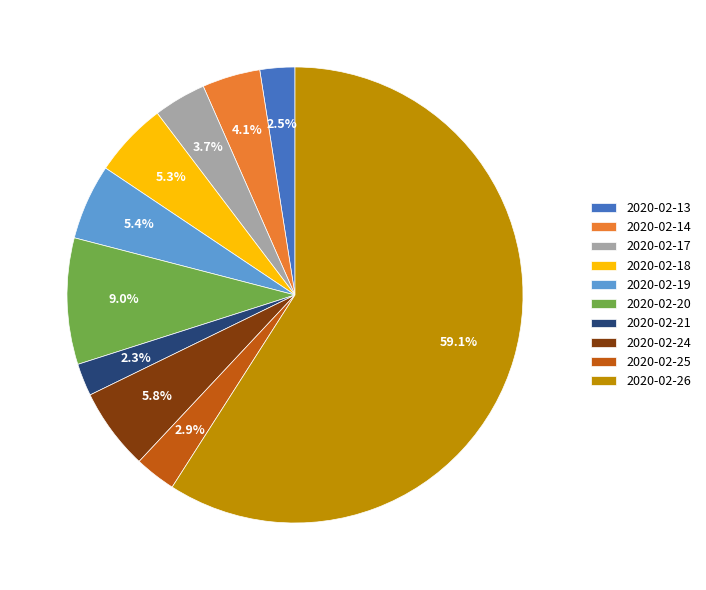

To the nearest percent, what is the combined percentage of 2020-02-19 and 2020-02-26?

64%